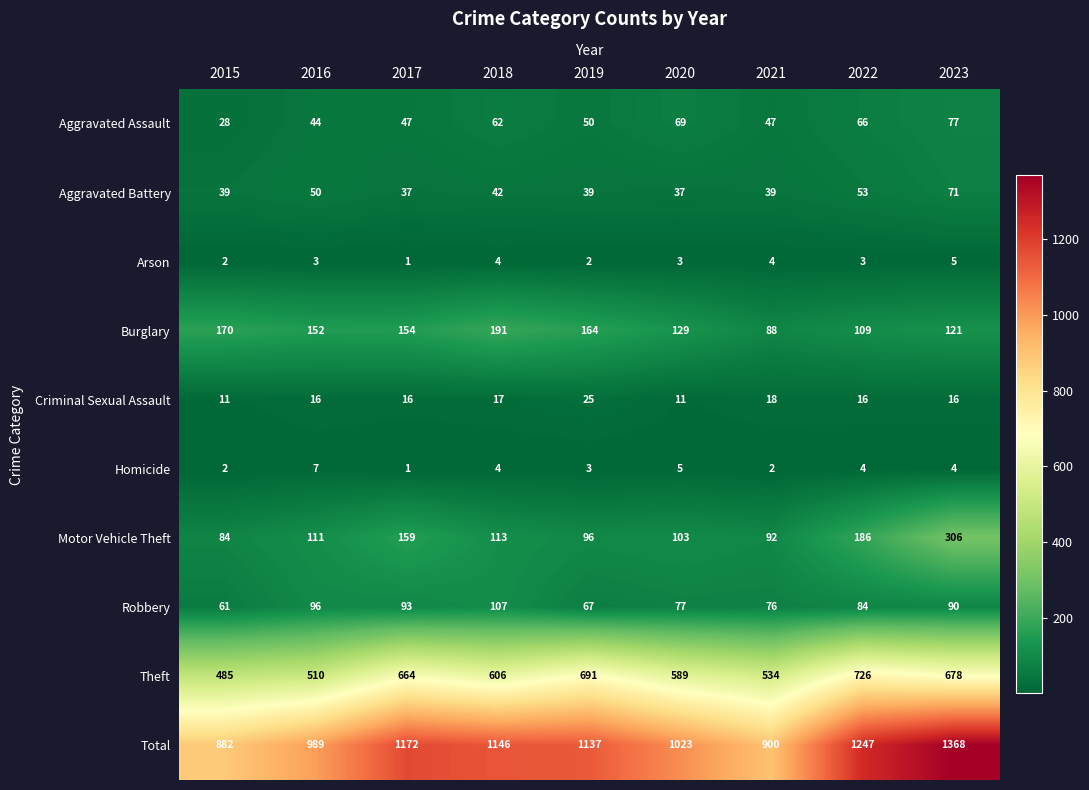

What is the maximum value shown in the chart?

1368